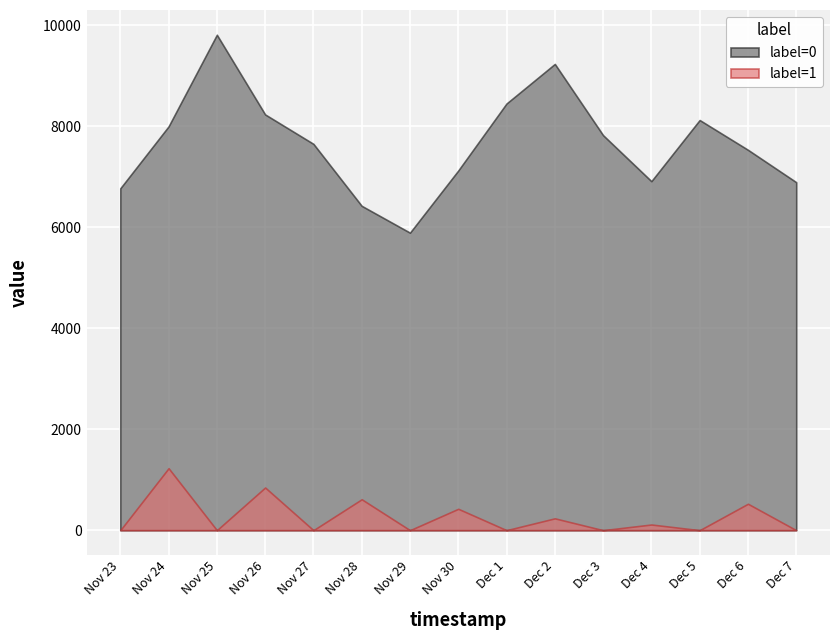

How many lines are shown in the chart?

2